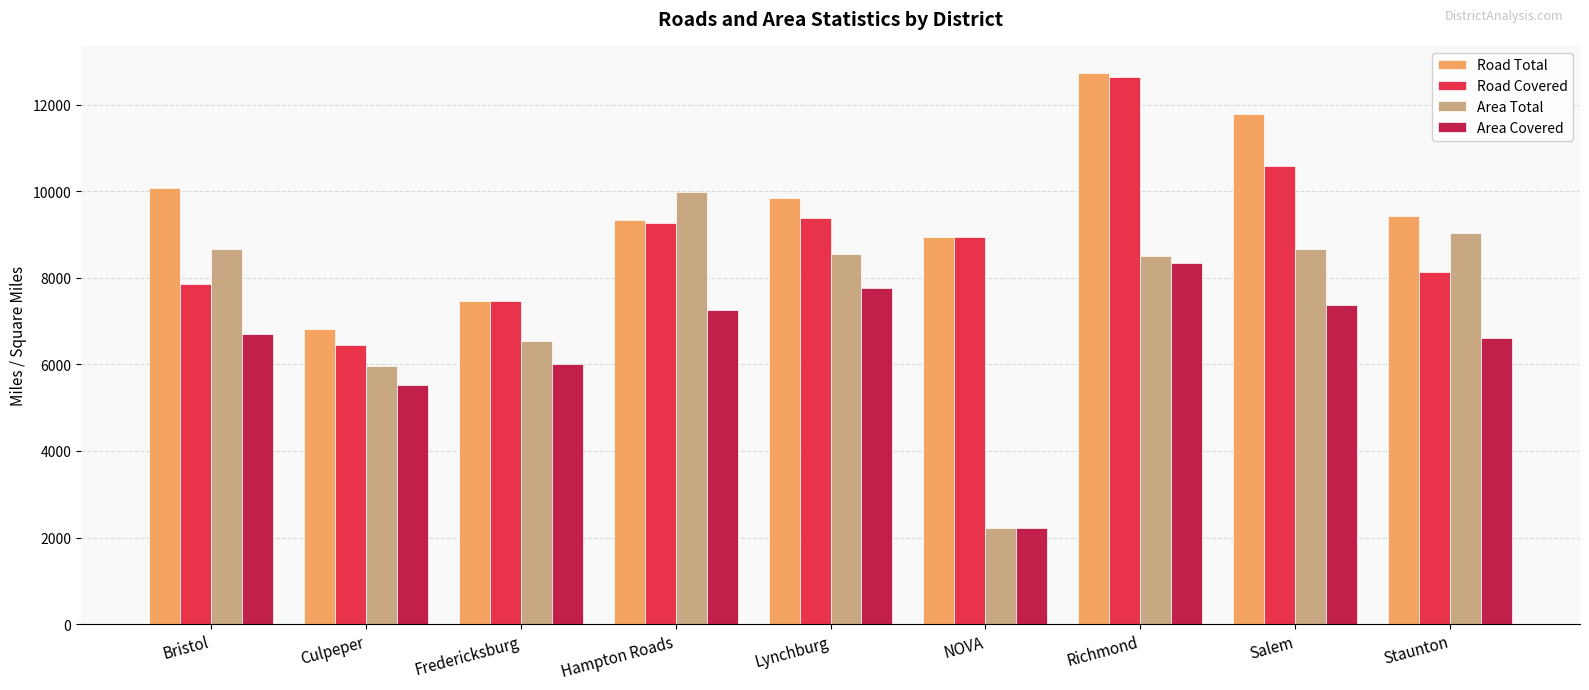

Which category has the lowest value across all series?

NOVA